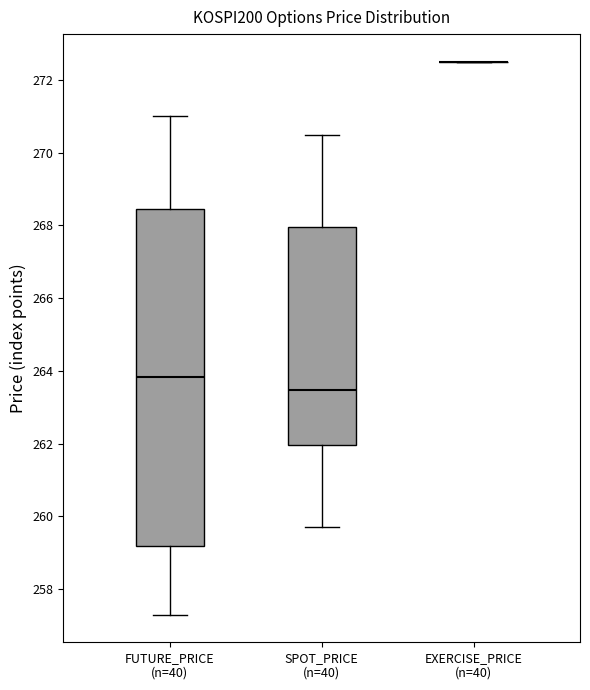

Comparing the boxes themselves (not the whiskers), which one is the tallest?

FUTURE_PRICE (n=40)